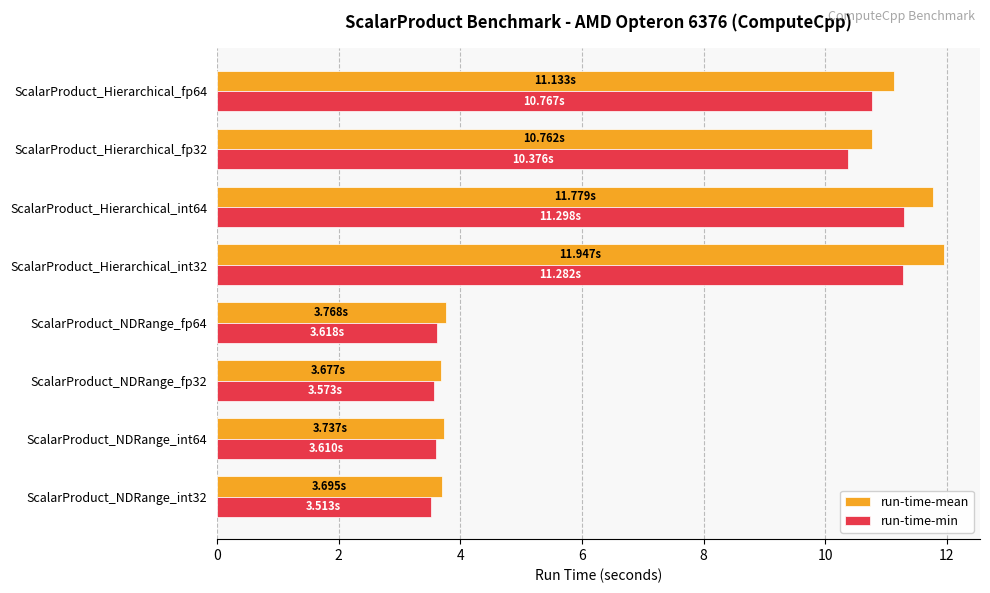

What is the lowest value of the run-time-mean series?

3.7